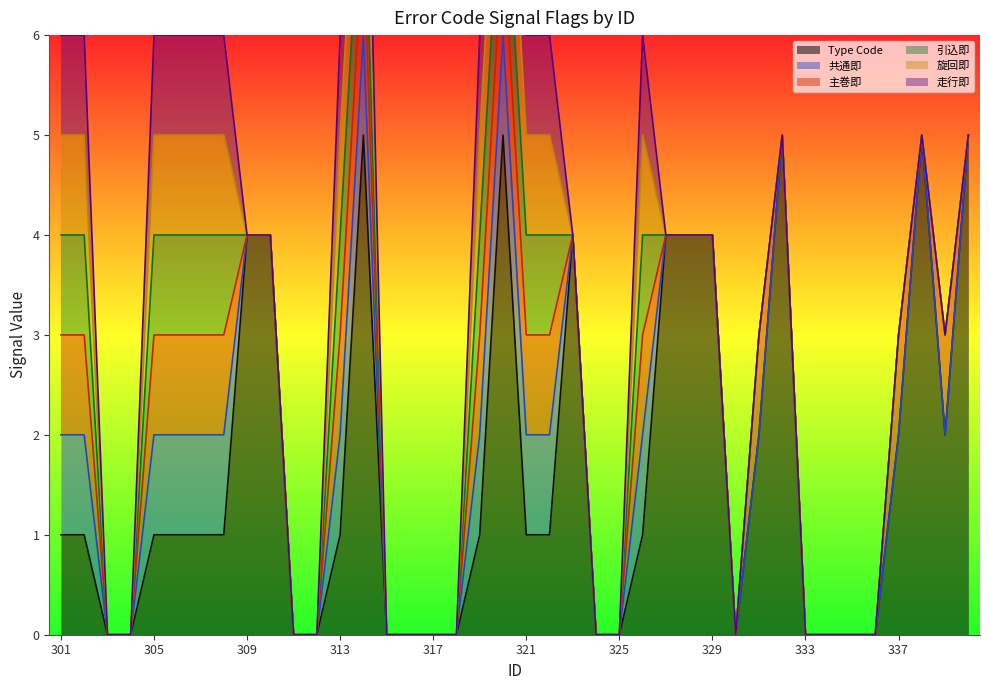

What are all the series names shown in the legend?

Type Code, 共通即, 主巻即, 引込即, 旋回即, 走行即